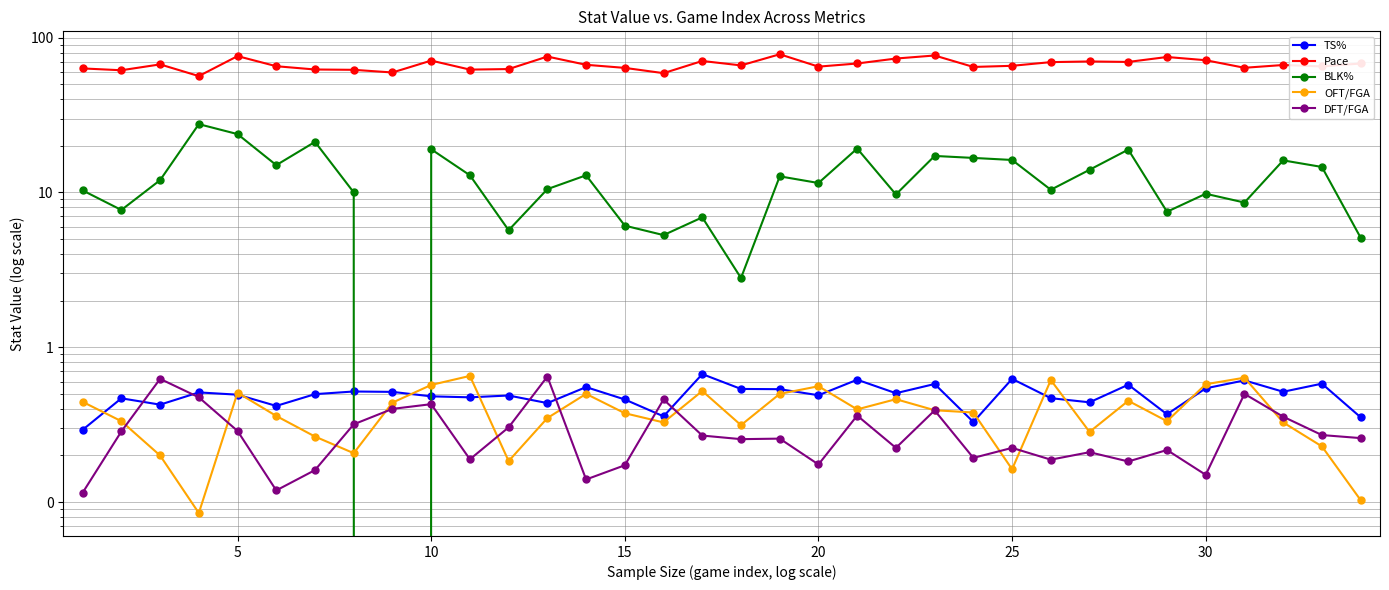

True or false: DFT/FGA and Pace cross at least once.

False